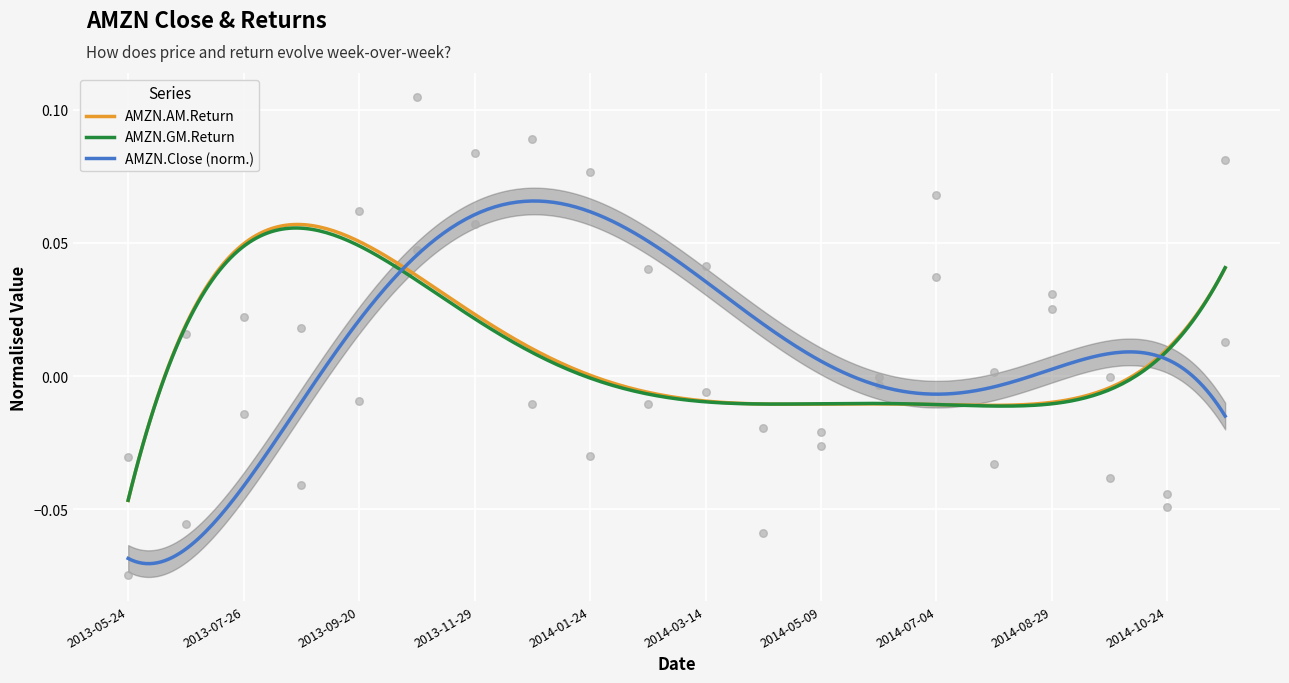

Which series has the largest total across all categories?

AMZN.AM.Return